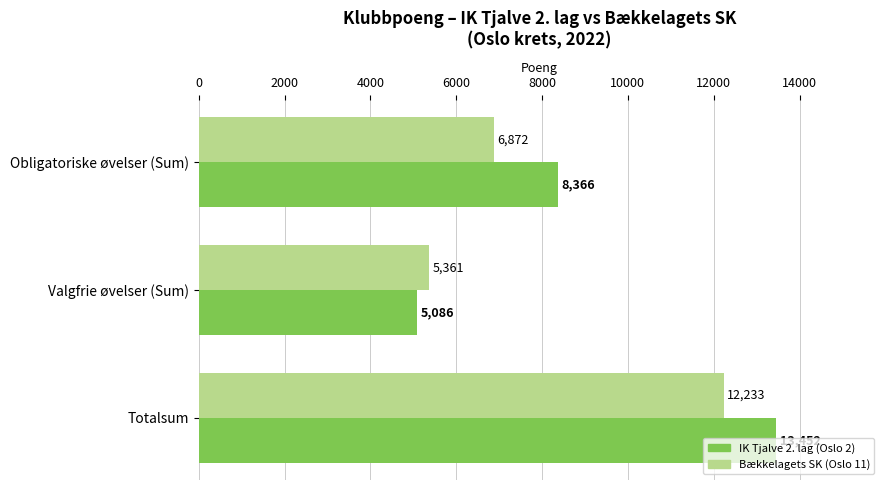

Count the IK Tjalve 2. lag (Oslo 2) values in the range 5086 to 13452.

3